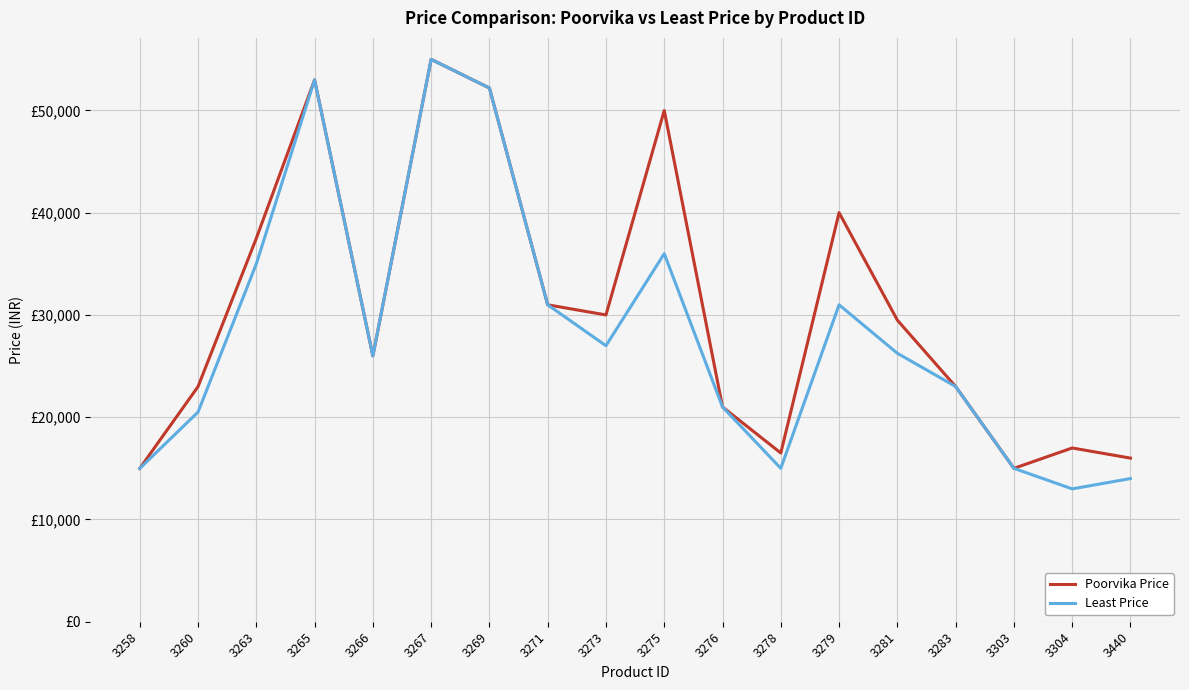

At which category does Least Price reach its first local peak?

3265